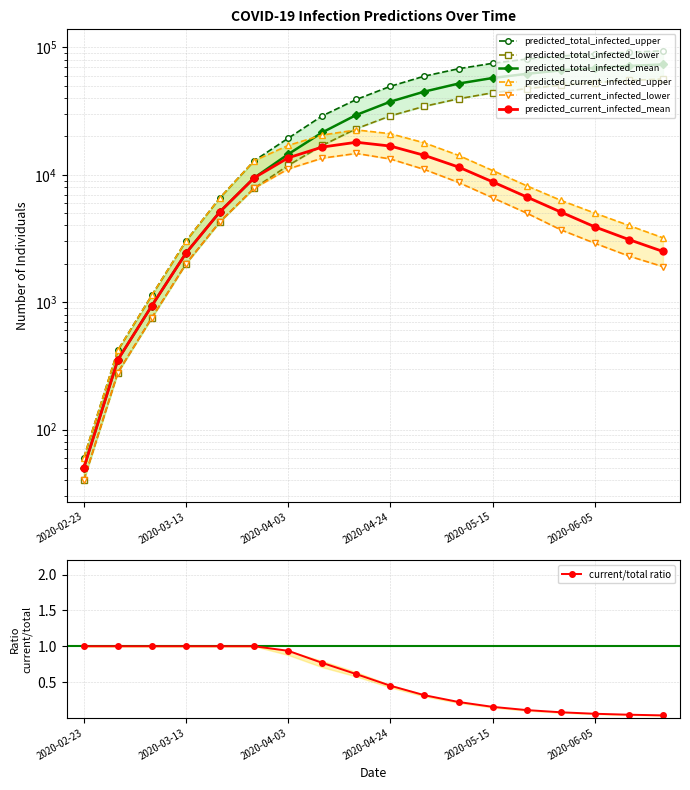

Which series changed the most between 2020-05-08 and 2020-05-29?

predicted_total_infected_upper